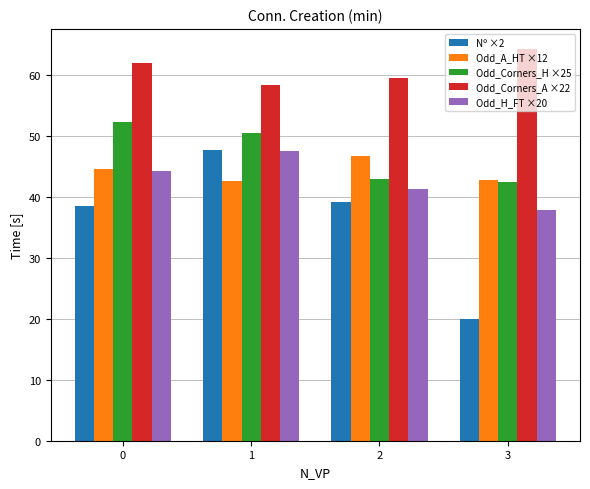

The Odd_Corners_A ×22 series shows 59.5 at 2. True or false?

True